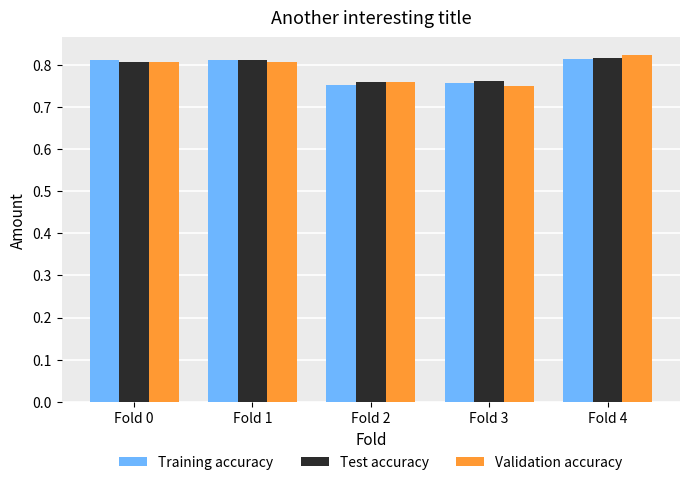

At which category is the sum across all series the highest?

Fold 4